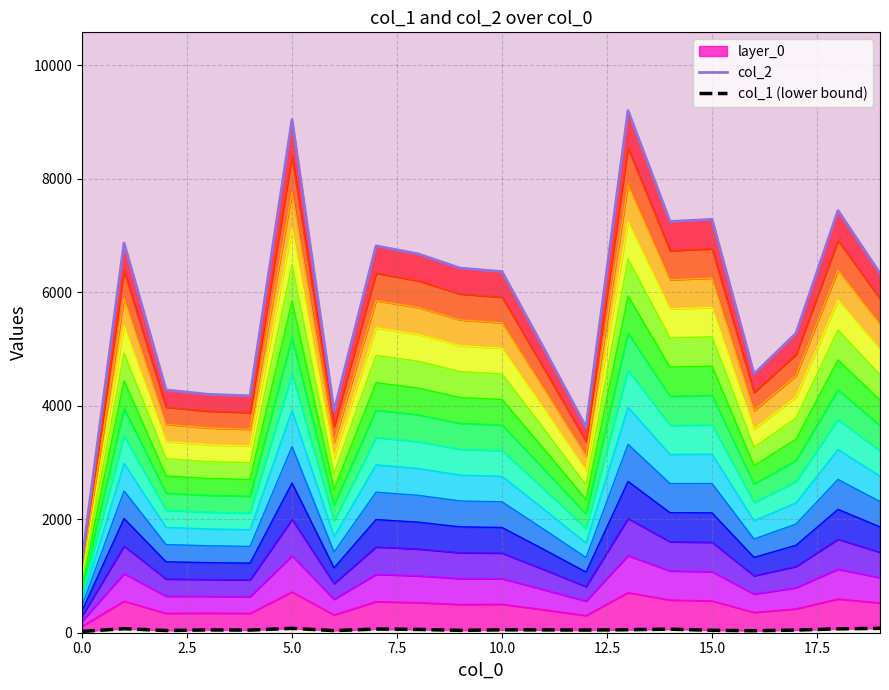

True or false: col_1 (lower bound) has a value of 51 at 10.

True